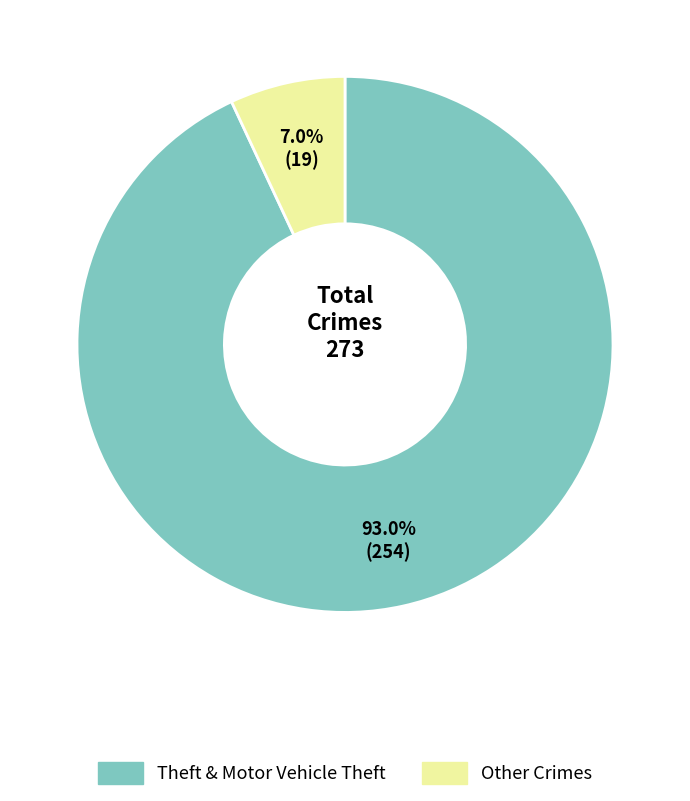

Is there a majority slice in this chart?

Yes